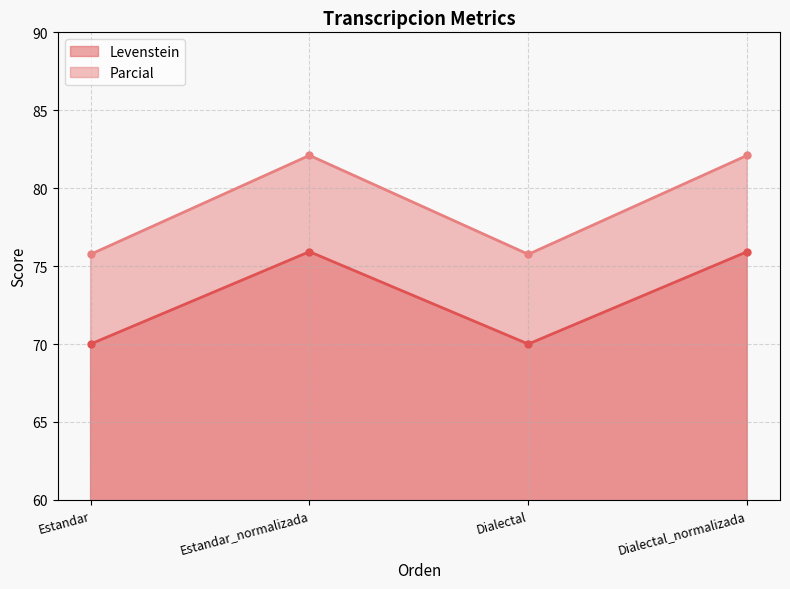

List the labels in order of Parcial value, largest first.

Estandar_normalizada, Dialectal_normalizada, Estandar, Dialectal